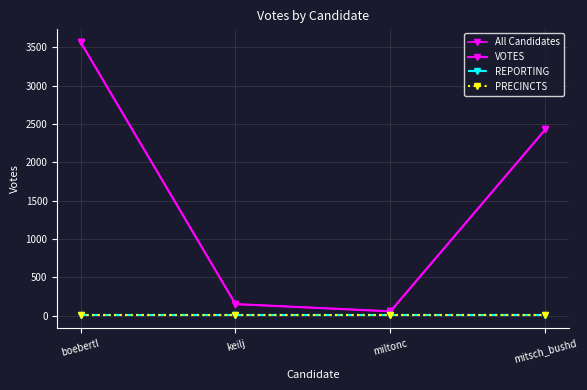

The All Candidates series shows 2428 at mitsch_bushd. True or false?

True